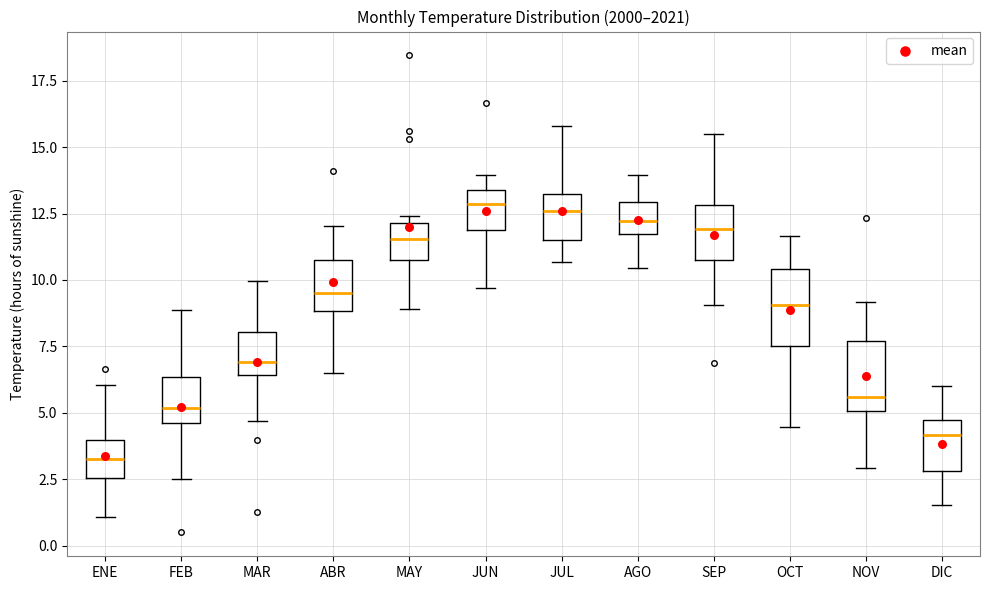

Where does the median line of the box for OCT sit on the y-axis? The values are not printed on the chart, so give them approximately, as read against the axis.

9.0